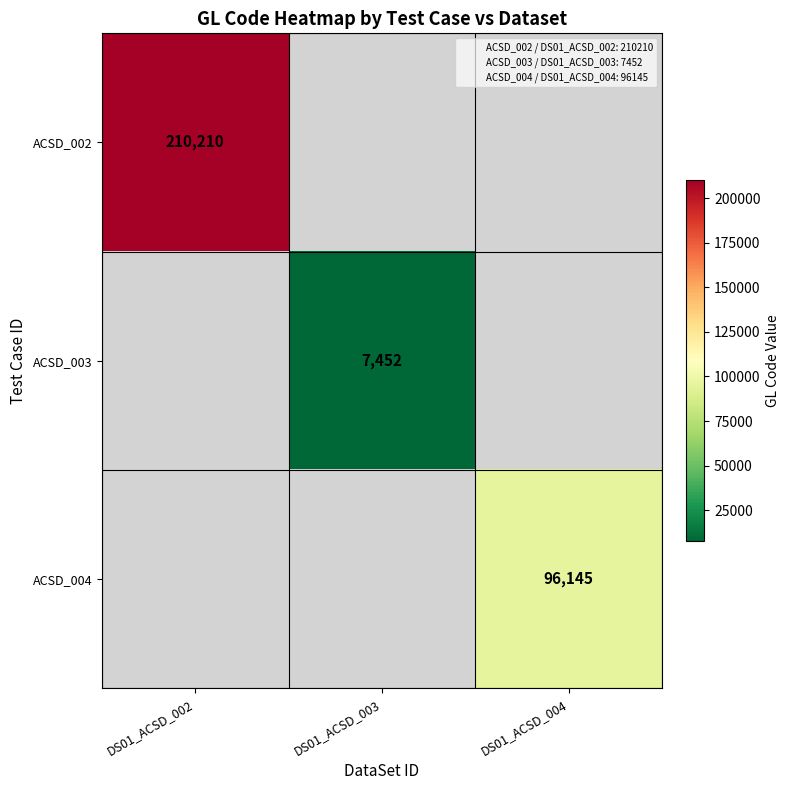

The value of ACSD_002 at DS01_ACSD_002 is 280207. True or false?

False